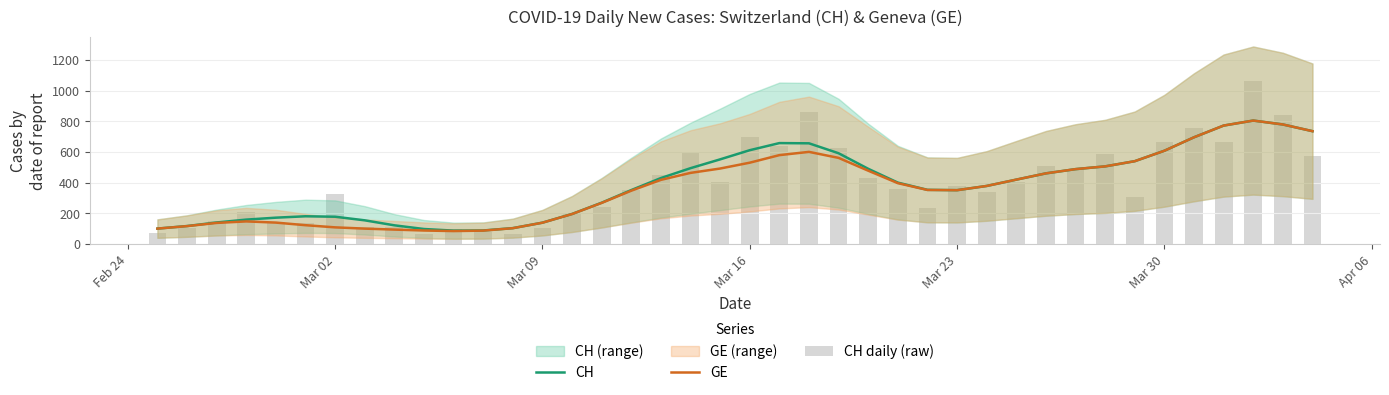

At how many categories does at least one series exceed 121?

34